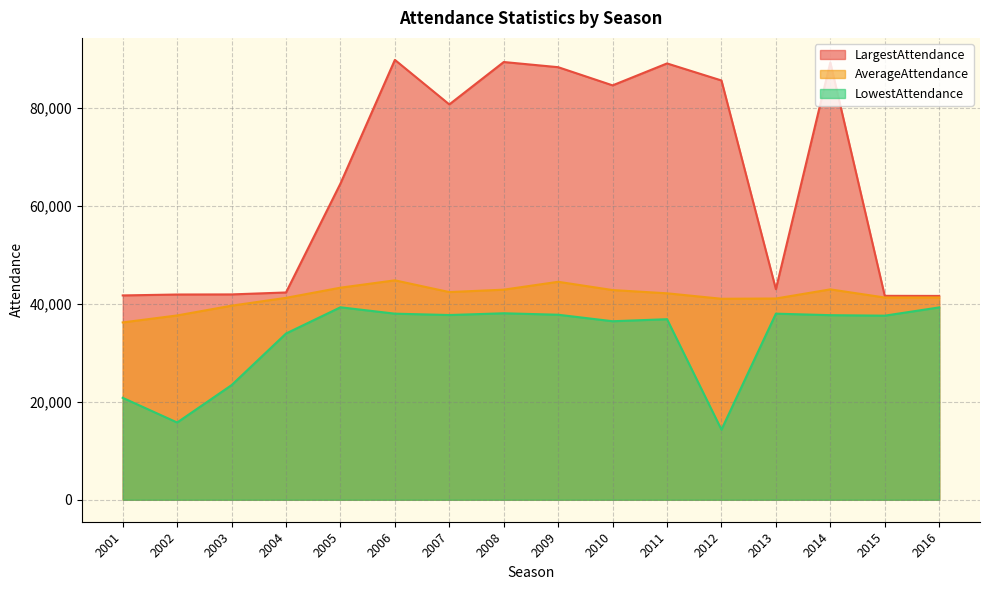

Reading left to right, what are all the values shown in this chart?

LargestAttendance: 41725	41911	41932	42328	64575	89826	80731	89391	88335	84623	89102	85621	43000	89294	41642	41622
AverageAttendance: 36211	37636	39632	41231	43306	44806	42409	42900	44509	42821	42157	41042	41096	42960	41298	41304
LowestAttendance: 20812	15772	23408	33945	39301	38000	37721	38079	37781	36454	36870	14312	38000	37692	37591	39276